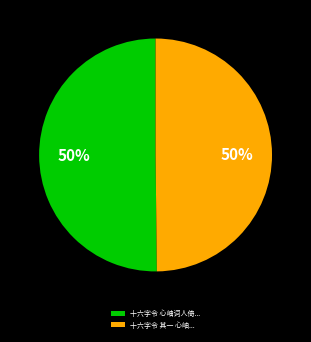

What is the ratio of the value at 十六字令 其一 心岫... to the value at 十六字令 心岫词人倚...?

1.0